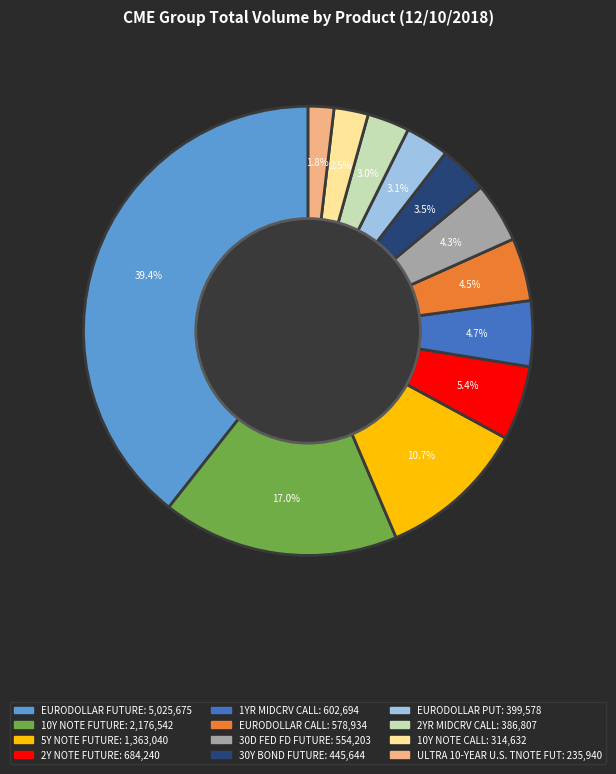

Combined, do 30Y BOND FUTURE and EURODOLLAR CALL account for over 50%?

No